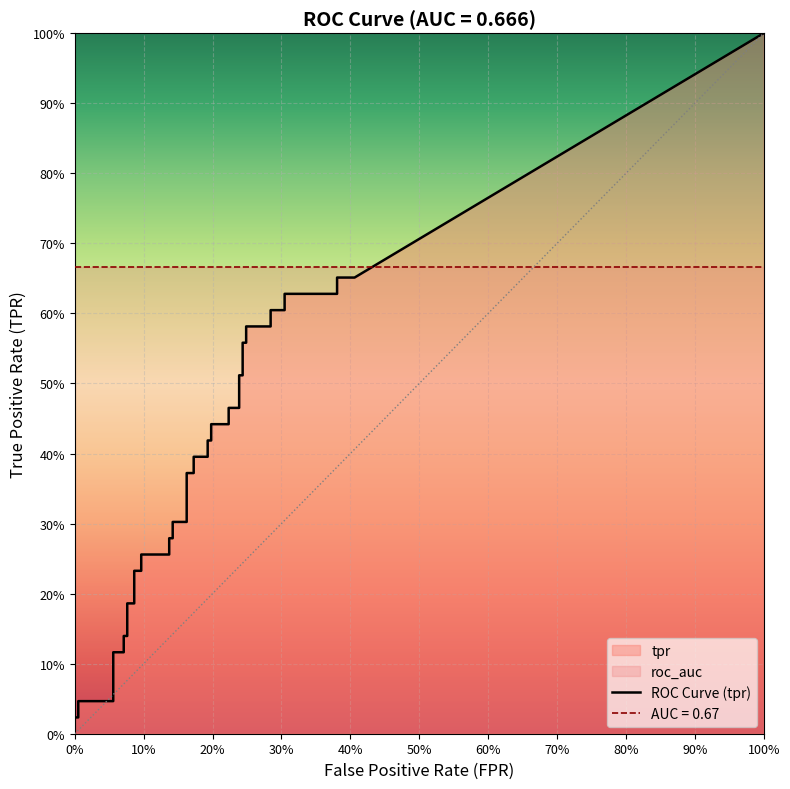

At which category is the sum across all series the highest?

39